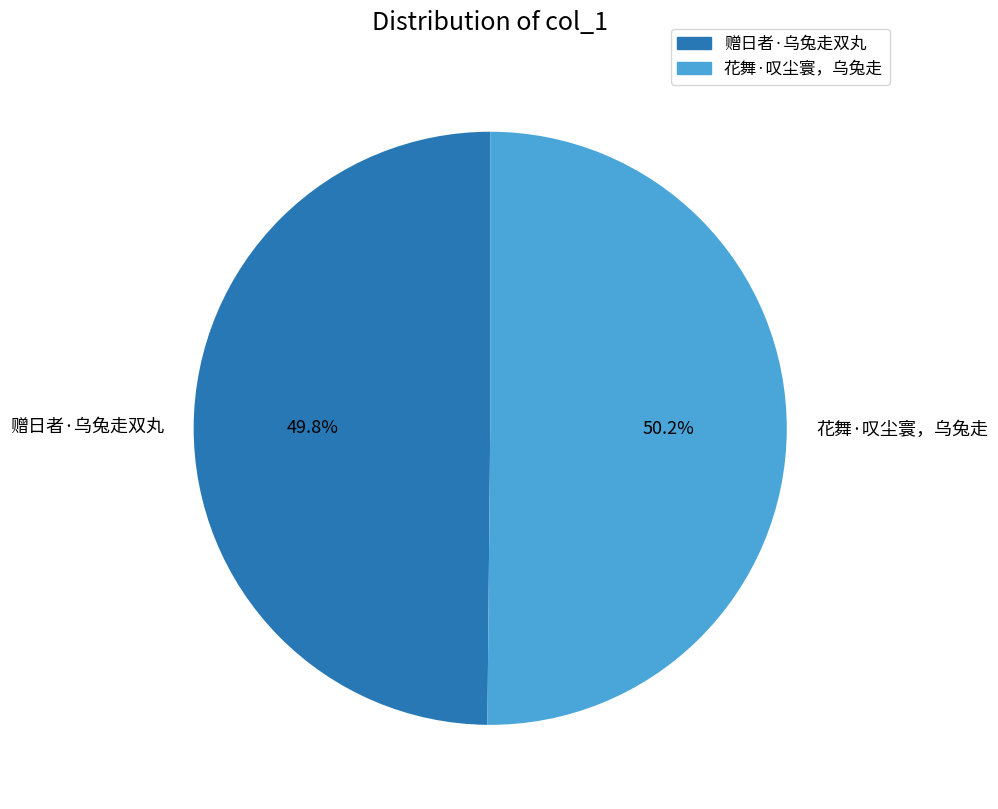

Does any single category account for the majority?

Yes